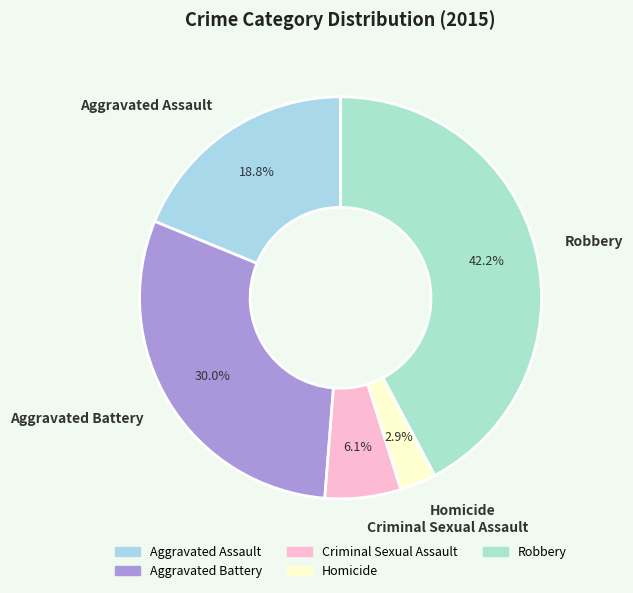

What percentage do Robbery and Homicide together represent?

45.1%